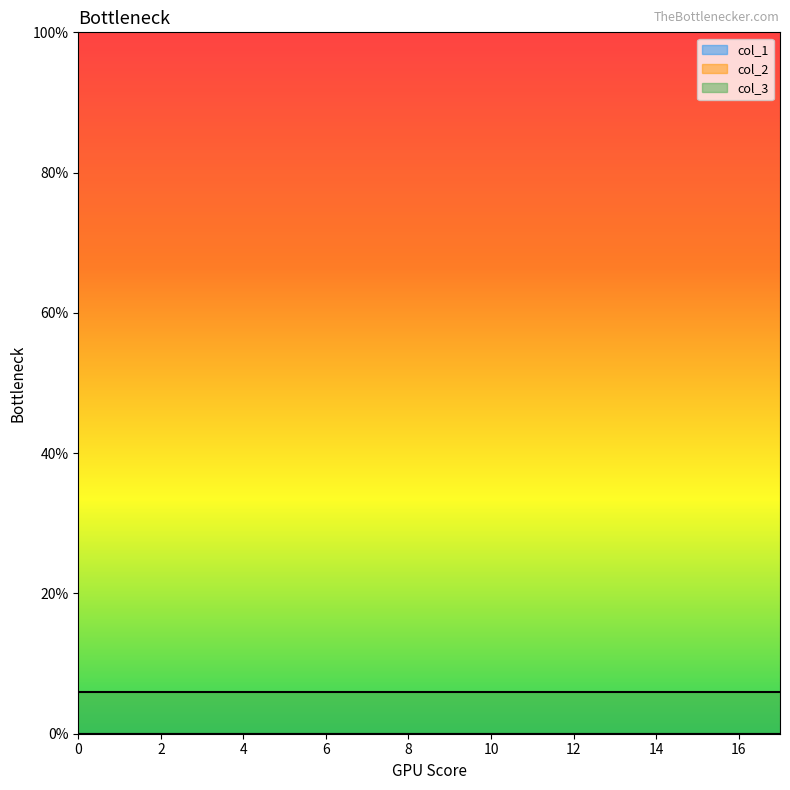

How many lines are shown in the chart?

3